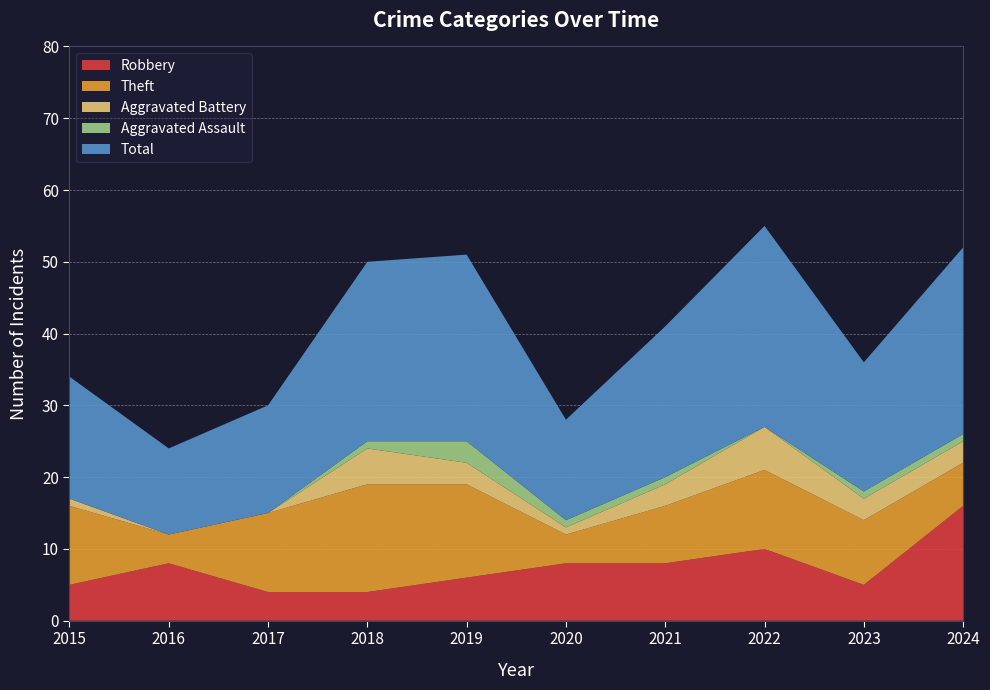

Reading right to left, extract all data points from this chart.

Robbery: 16	5	10	8	8	6	4	4	8	5
Theft: 6	9	11	8	4	13	15	11	4	11
Aggravated Battery: 3	3	6	3	1	3	5	0	0	1
Aggravated Assault: 1	1	0	1	1	3	1	0	0	0
Total: 26	18	28	21	14	26	25	15	12	17